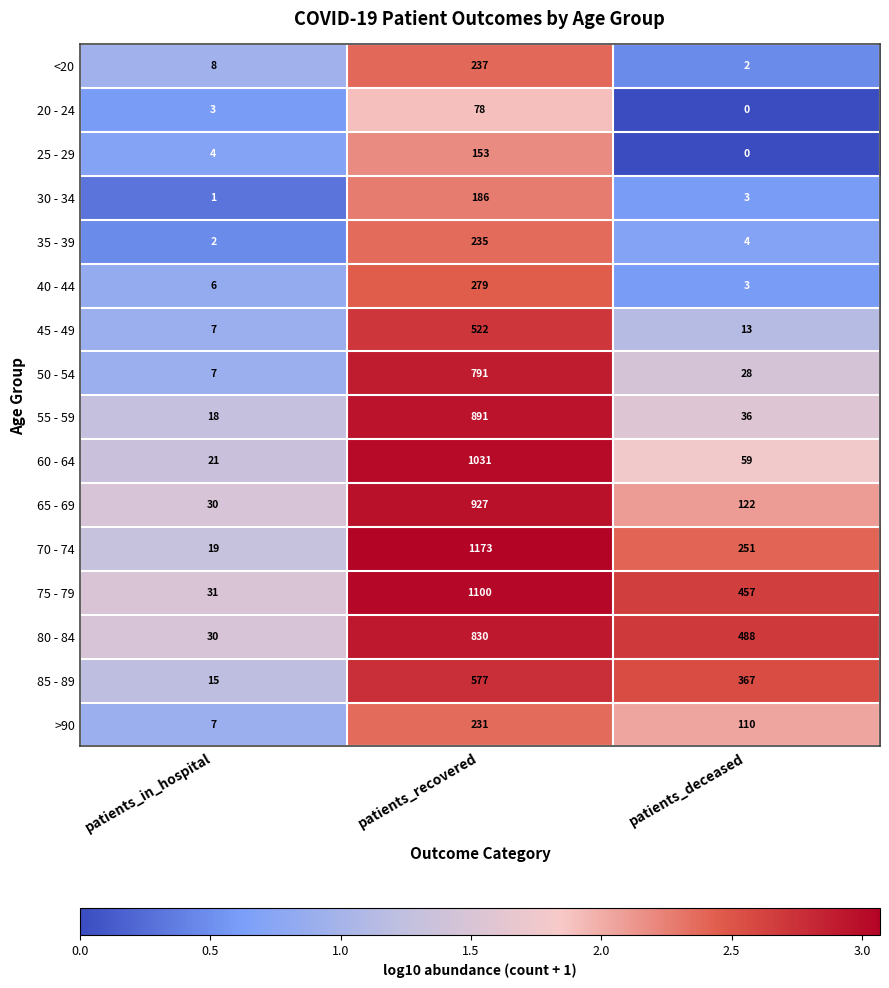

What is the spread (max minus min) of values at patients_deceased?

488